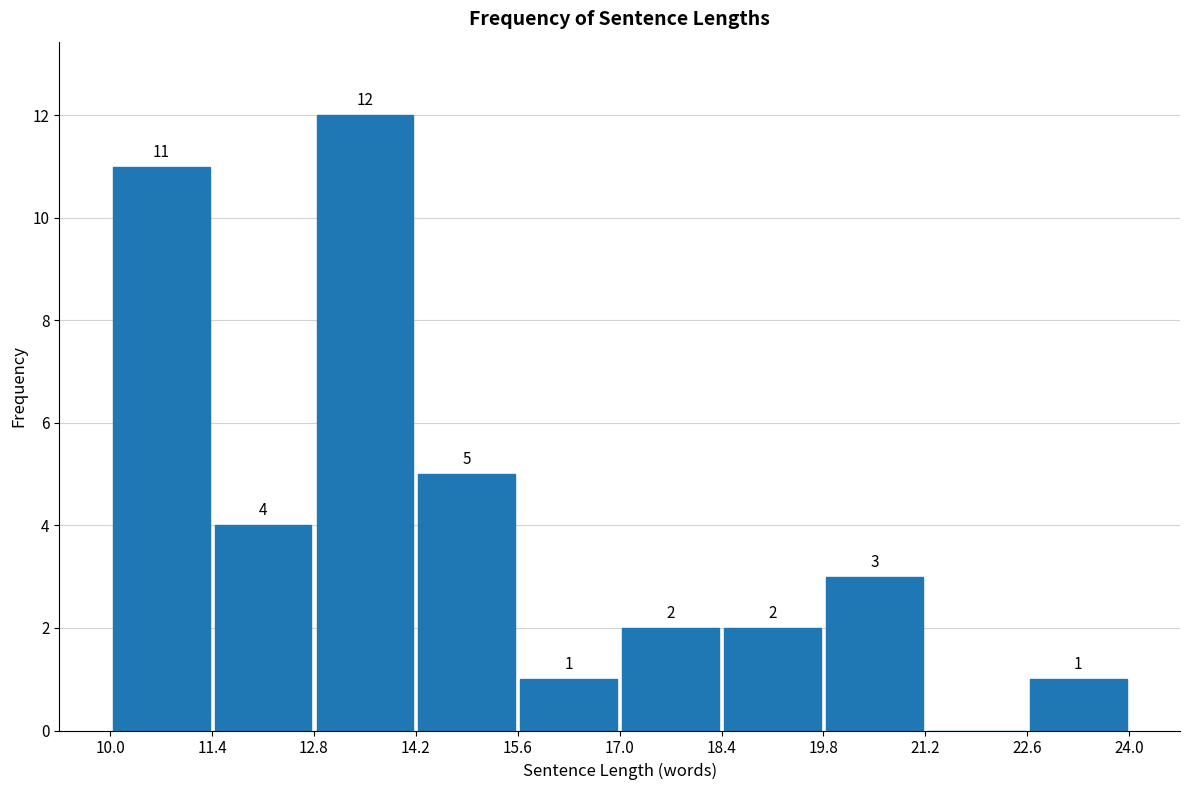

Which range on the x-axis has the tallest bar?

12.8 to 14.2